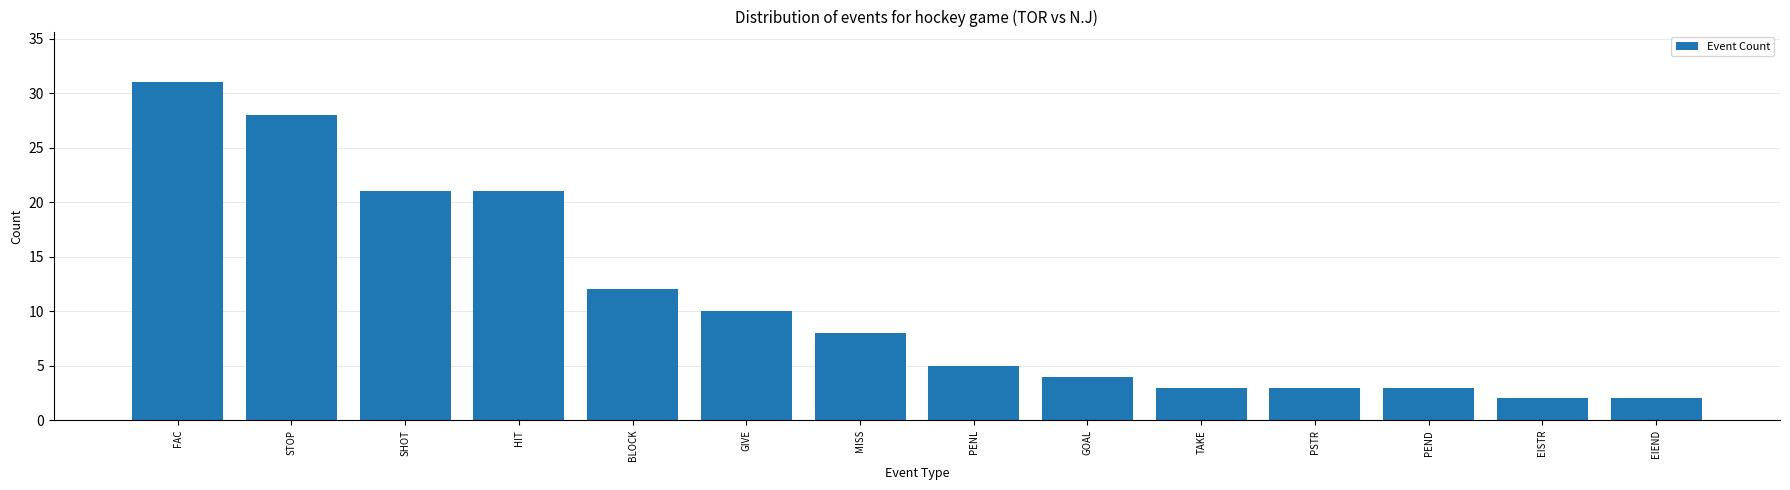

What is the average value?

11